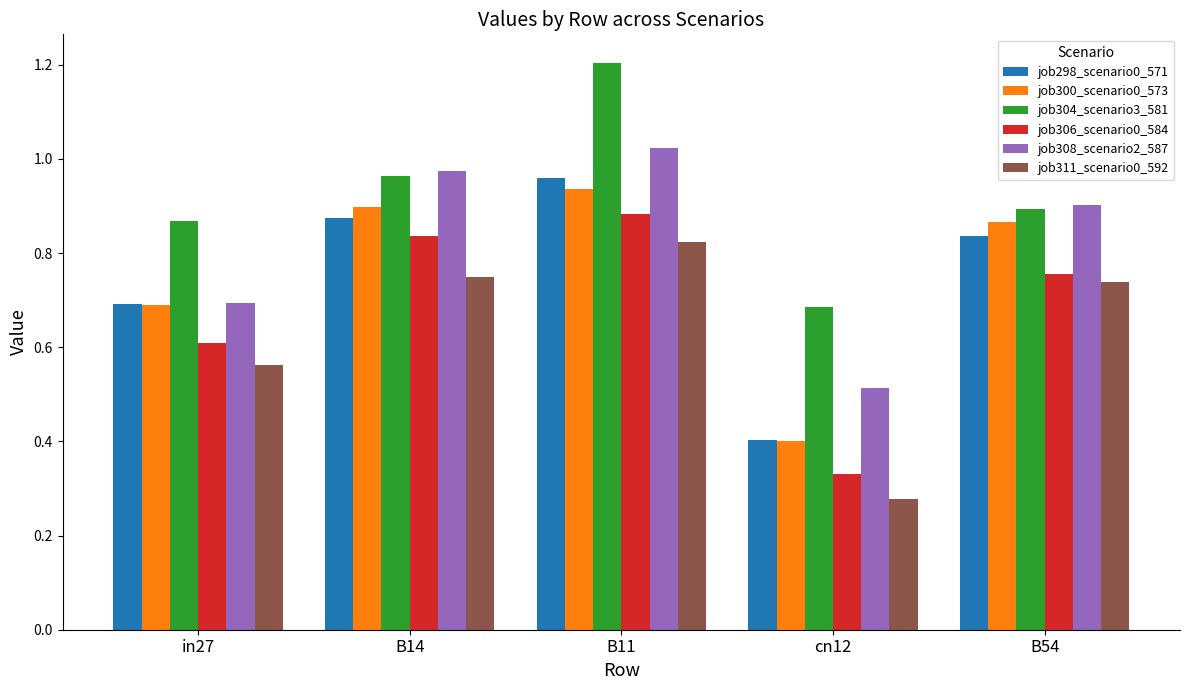

What is the sum of the job300_scenario0_573 values at B14 and in27?

1.6